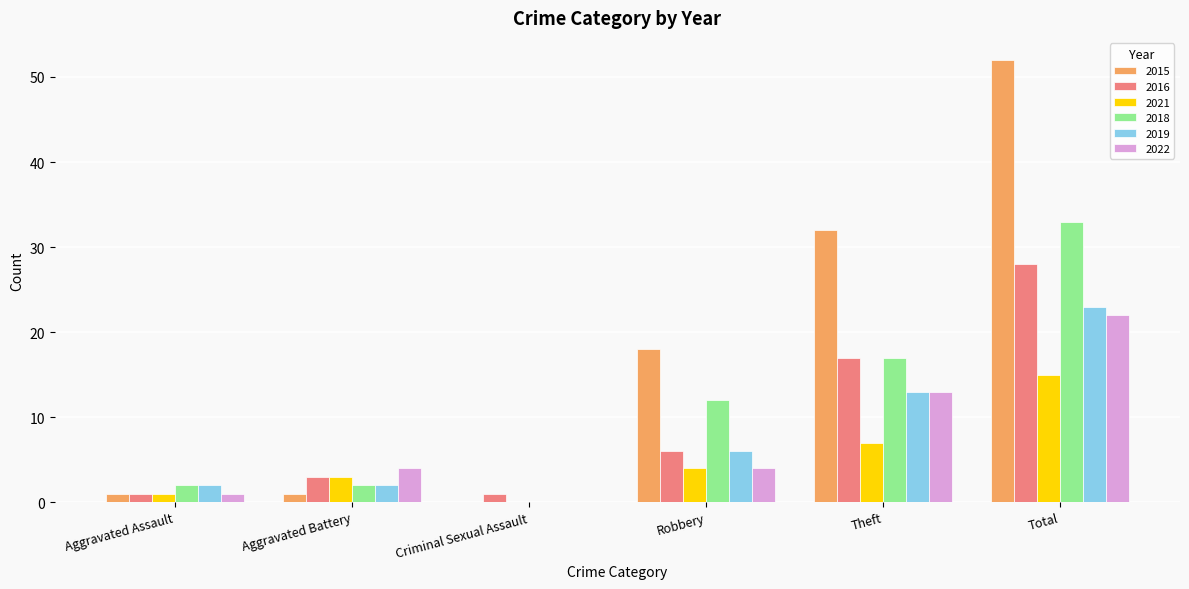

Which series changed the most between Robbery and Total?

2015